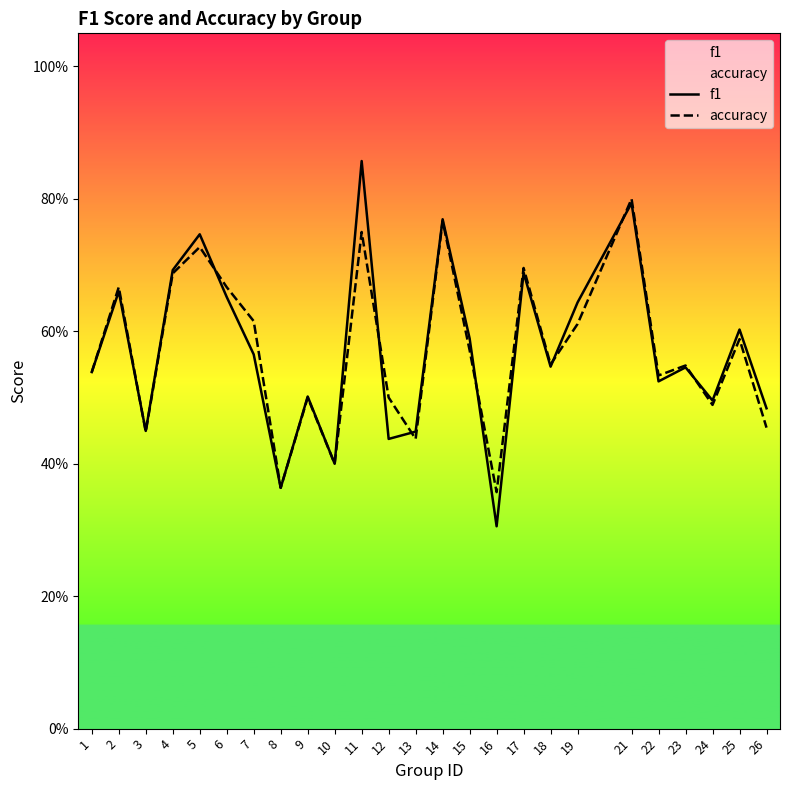

What is the average value of the accuracy series?

0.6